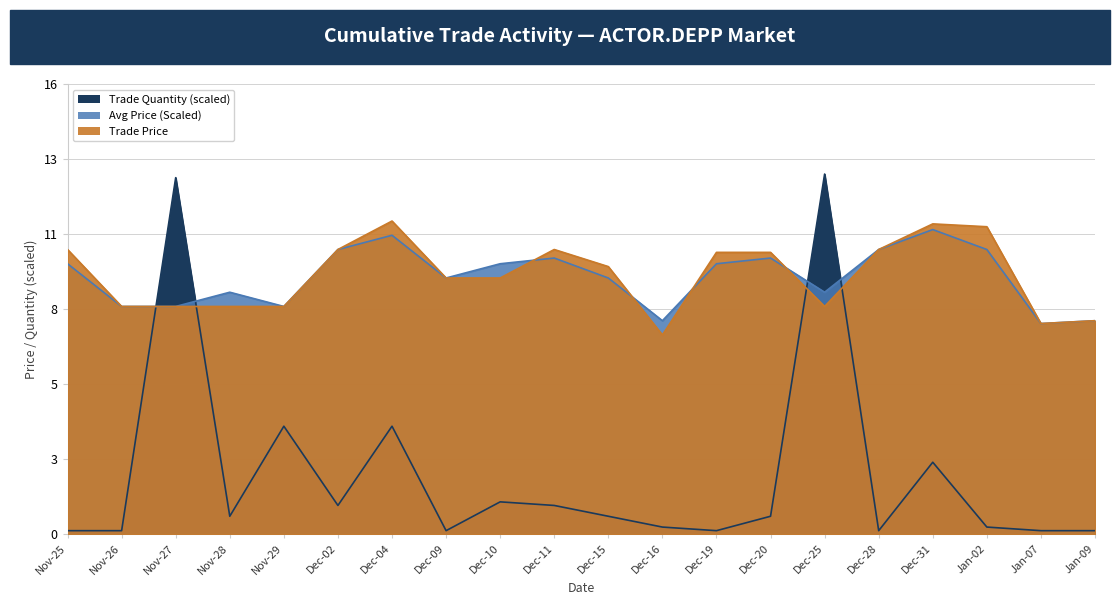

What is the difference between the maximum and minimum values in the Avg Price (Scaled) series?

3.3